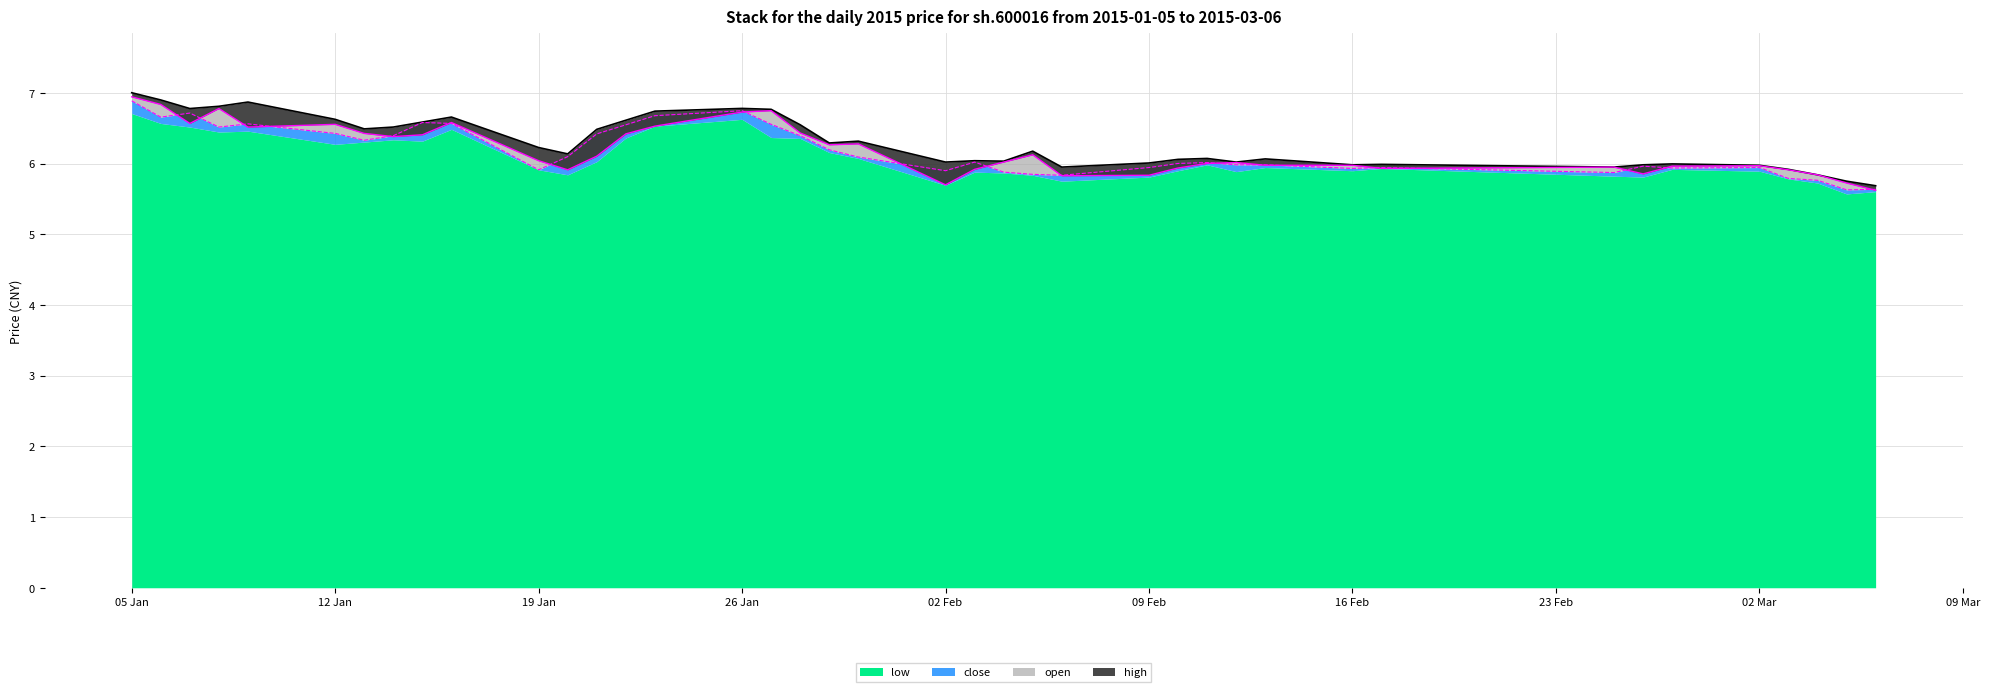

Which category has the lowest value in the close series?

2015-03-05